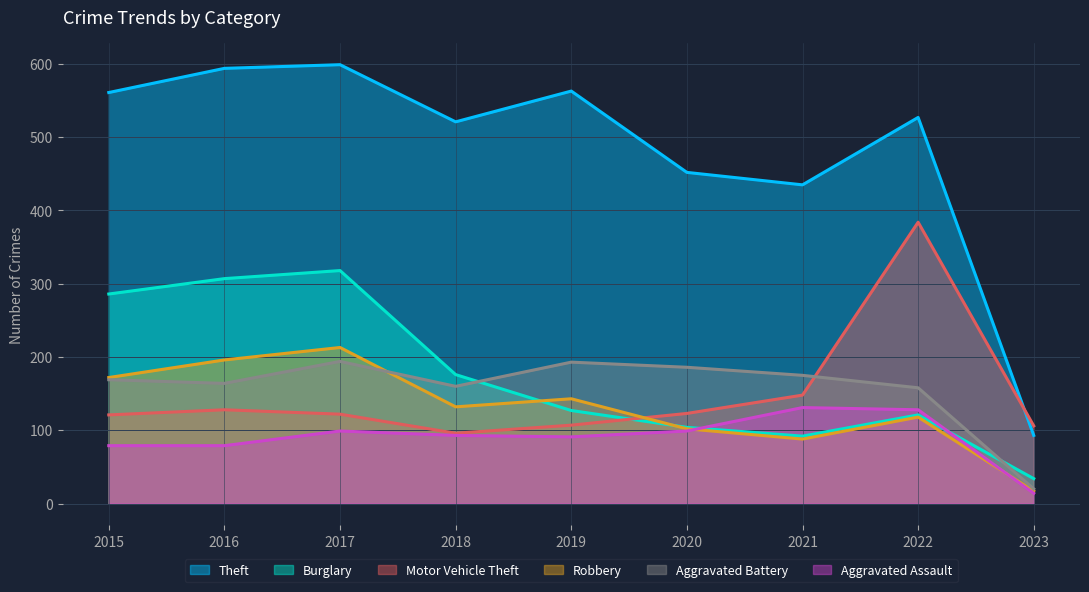

Is it true that Theft equals 816 at 2022?

False